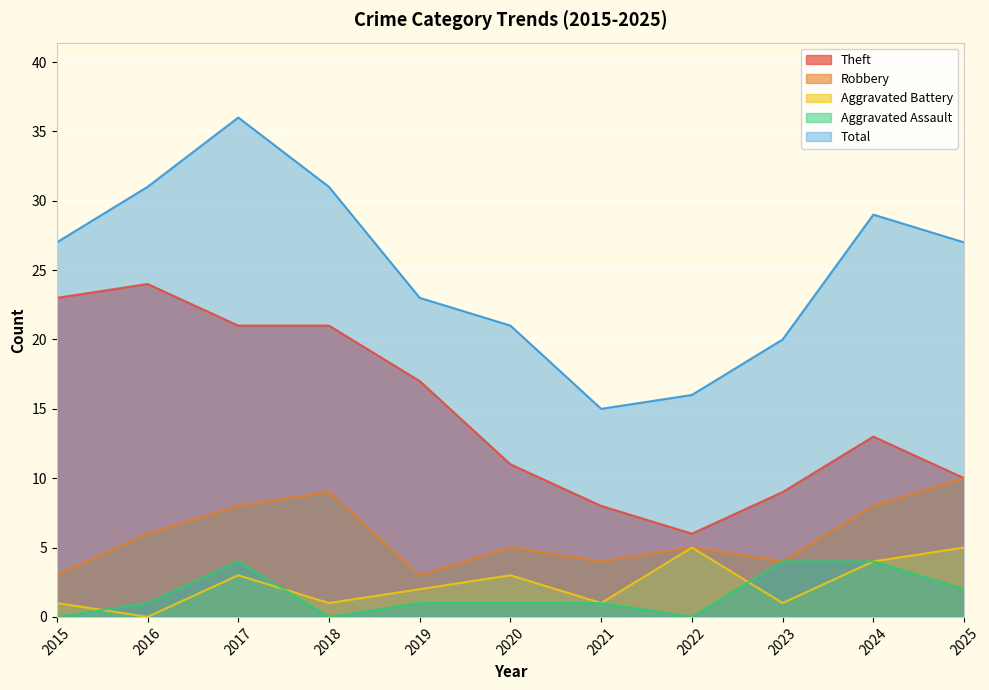

How many distinct data groups are displayed?

5